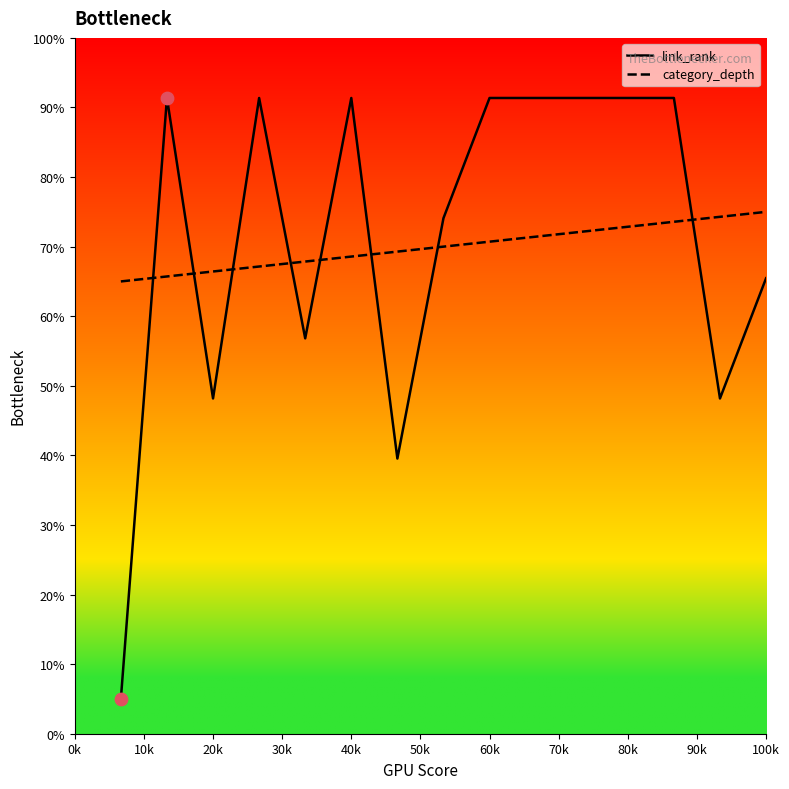

Which series has the widest spread of values?

link_rank